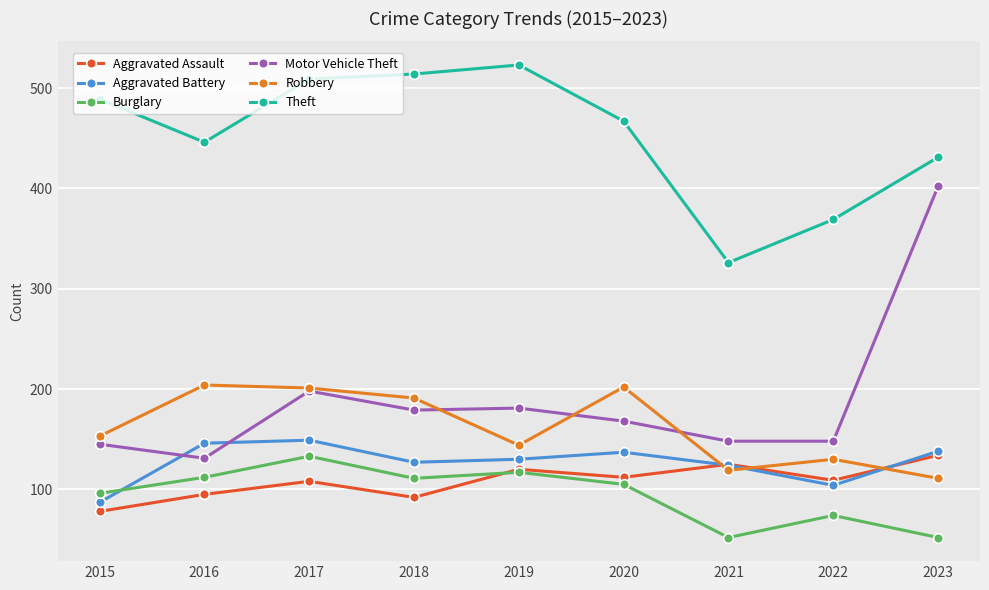

Is the value of Burglary at 2016 greater than the value of Motor Vehicle Theft at 2016?

No